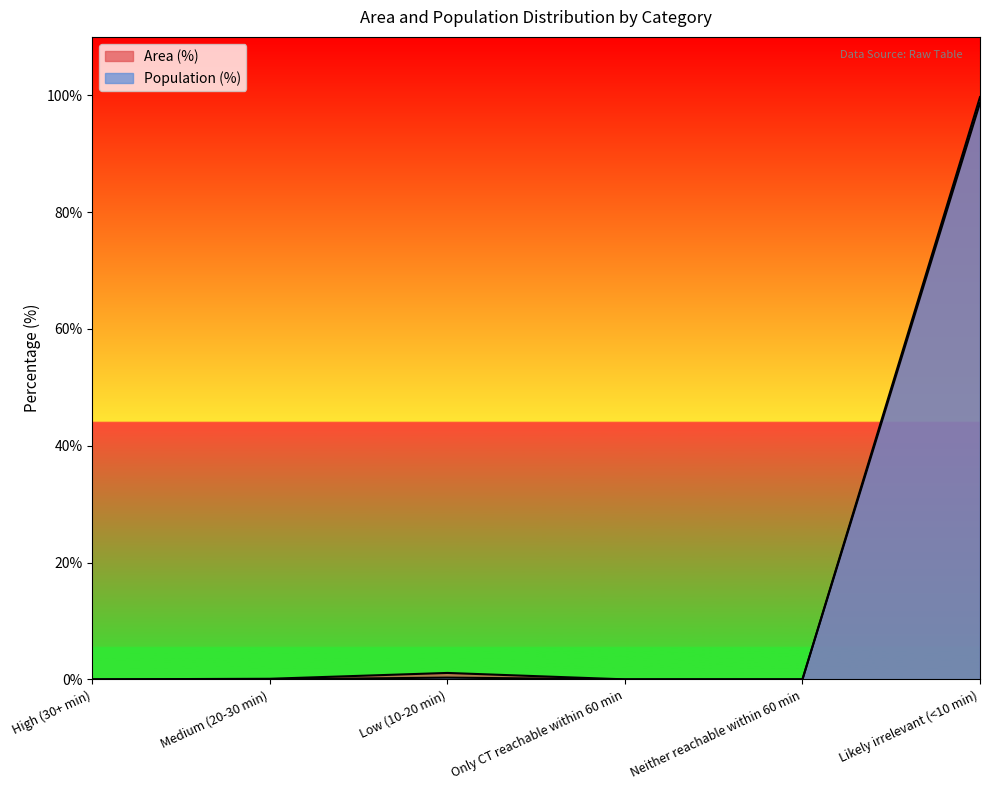

What is the sum of all Area (%) values?

99.9